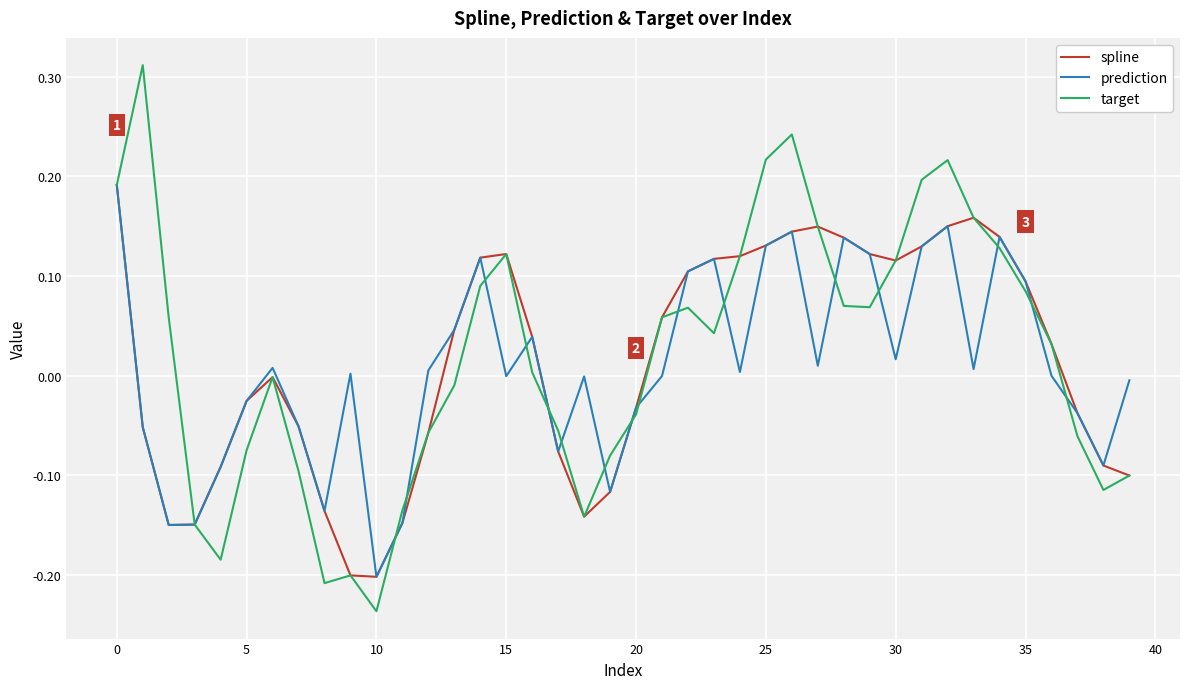

Which series has the widest spread of values?

target